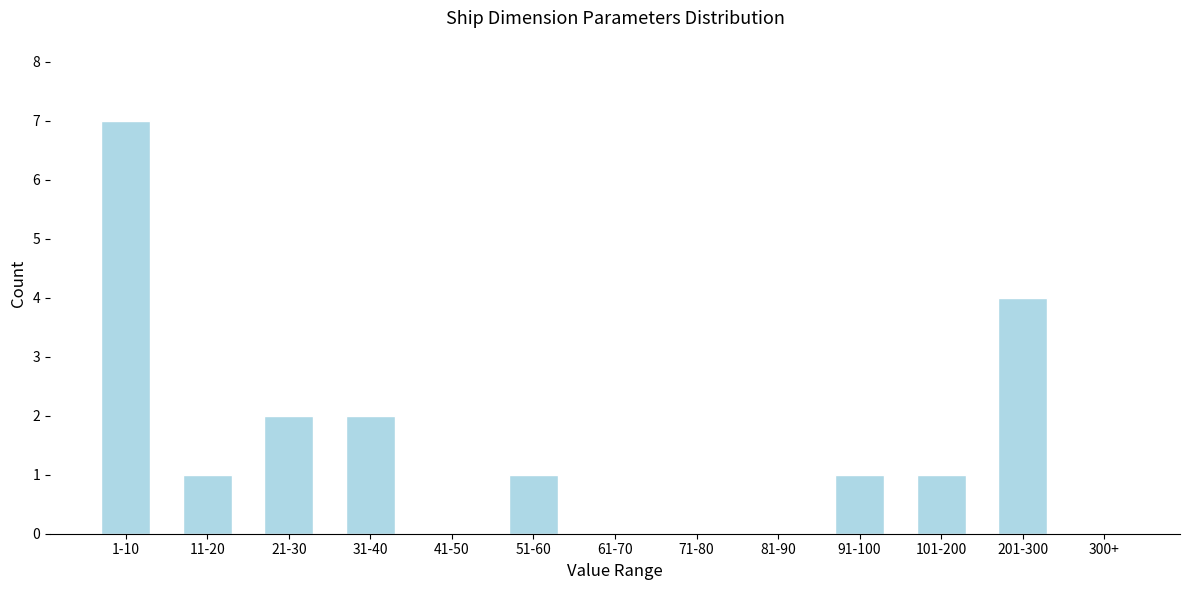

Reading right to left, extract all data points from this chart.

300+=0	201-300=4	101-200=1	91-100=1	81-90=0	71-80=0	61-70=0	51-60=1	41-50=0	31-40=2	21-30=2	11-20=1	1-10=7